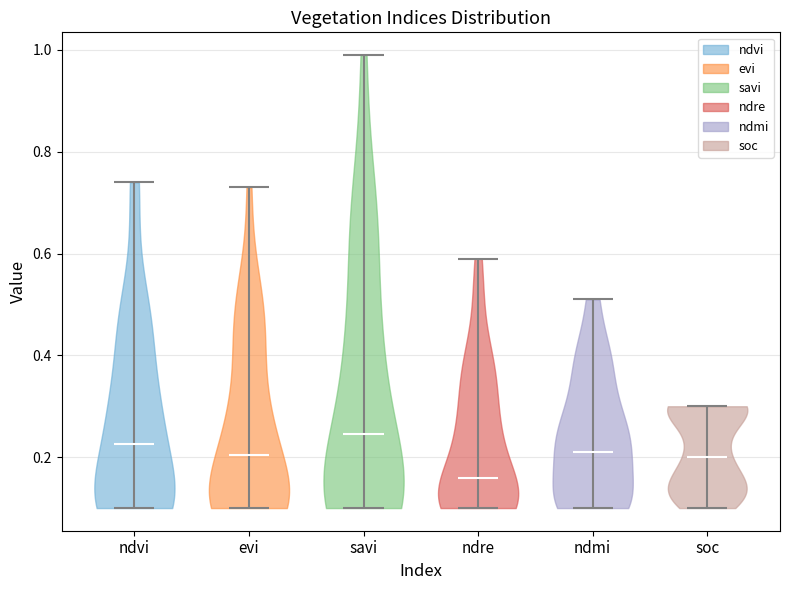

Reading left to right, read every violin against the y-axis: where its median line is, and the lowest and highest points it reaches. The values are not printed on the chart, so give them approximately, as read against the axis.

ndvi: median line 0.22, lowest point 0.10, highest point 0.74
evi: median line 0.20, lowest point 0.10, highest point 0.74
savi: median line 0.24, lowest point 0.10, highest point 1.00
ndre: median line 0.16, lowest point 0.10, highest point 0.60
ndmi: median line 0.22, lowest point 0.10, highest point 0.52
soc: median line 0.20, lowest point 0.10, highest point 0.30